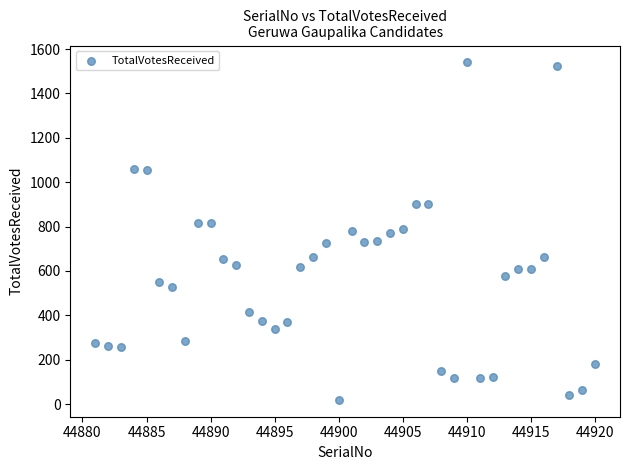

What is the range of Y values (max minus min)?

1521